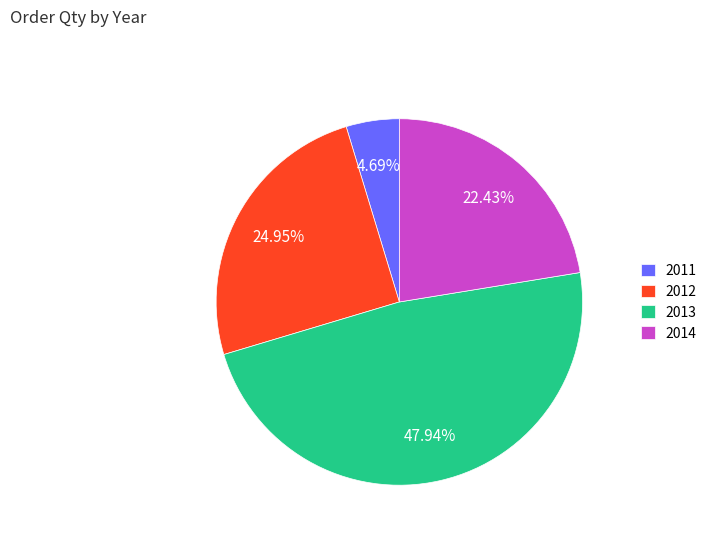

What percentage is the 2013 slice, to the nearest percent?

48%